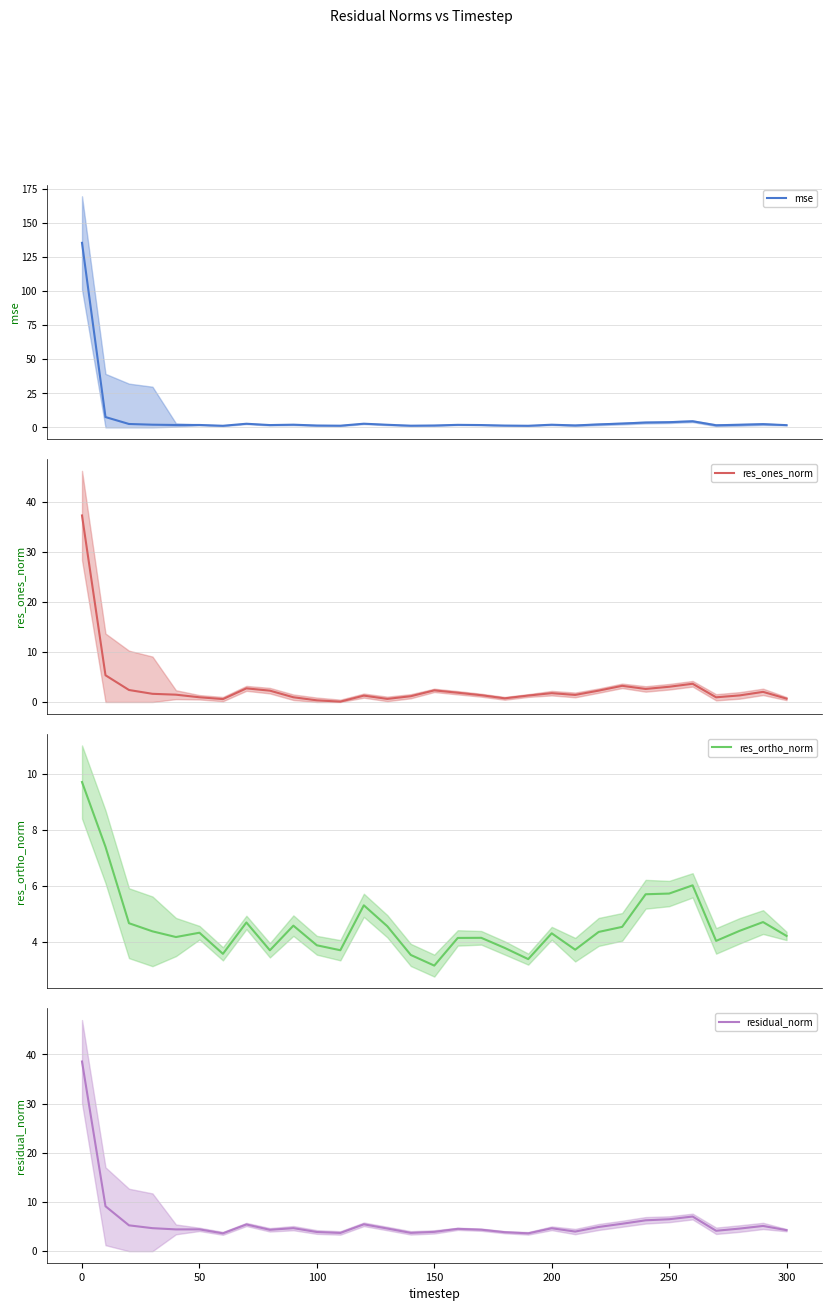

Reading left to right, extract all data points from this chart.

mse: 135.3	7.6	2.5	2.0	1.8	1.8	1.2	2.7	1.7	2.0	1.4	1.2	2.7	1.9	1.3	1.4	1.9	1.7	1.4	1.2	2.0	1.4	2.2	2.8	3.6	3.8	4.5	1.6	1.9	2.4	1.7
res_ones_norm: 37.3	5.3	2.4	1.6	1.5	0.9	0.6	2.7	2.3	0.9	0.3	0.1	1.3	0.6	1.2	2.3	1.9	1.4	0.7	1.3	1.8	1.4	2.3	3.2	2.6	3.0	3.6	0.9	1.3	2.0	0.7
res_ortho_norm: 9.7	7.4	4.7	4.4	4.2	4.3	3.6	4.7	3.7	4.6	3.9	3.7	5.3	4.6	3.5	3.2	4.1	4.1	3.8	3.4	4.3	3.7	4.4	4.5	5.7	5.7	6.0	4.0	4.4	4.7	4.2
residual_norm: 38.6	9.1	5.3	4.7	4.4	4.4	3.6	5.4	4.3	4.7	3.9	3.7	5.5	4.6	3.7	3.9	4.5	4.4	3.9	3.6	4.7	4.0	4.9	5.6	6.3	6.5	7.0	4.1	4.6	5.1	4.3